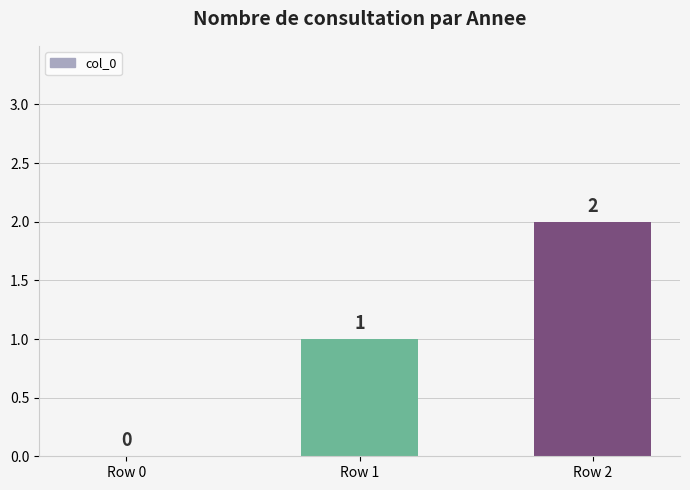

Where is the data nearest to the value 1?

Row 1